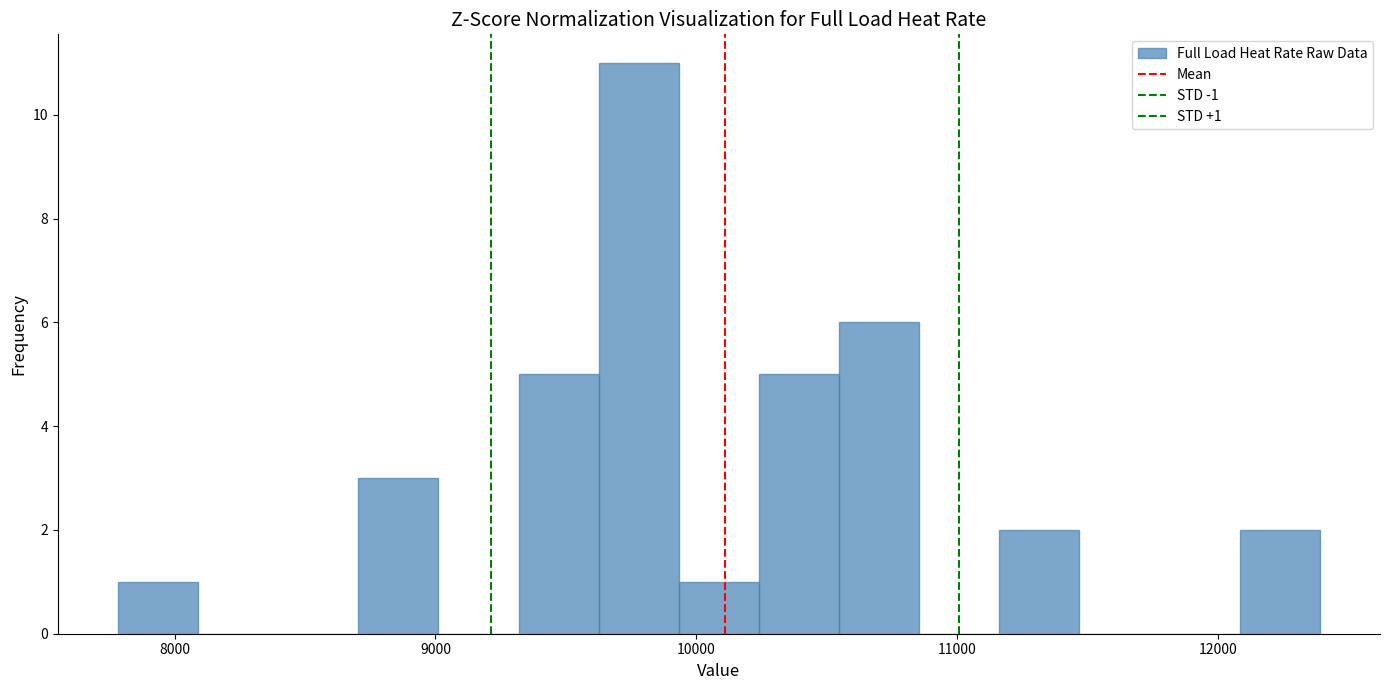

Around what value on the x-axis is the tallest bar? Give the approximate position of its centre, as read against the axis.

9800